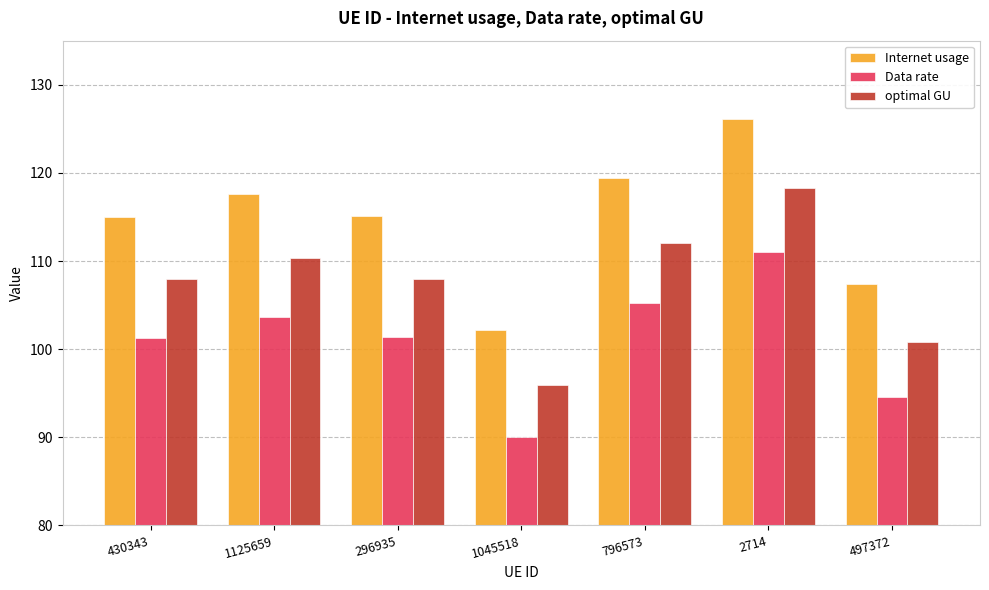

What are all the series names shown in the legend?

Internet usage, Data rate, optimal GU